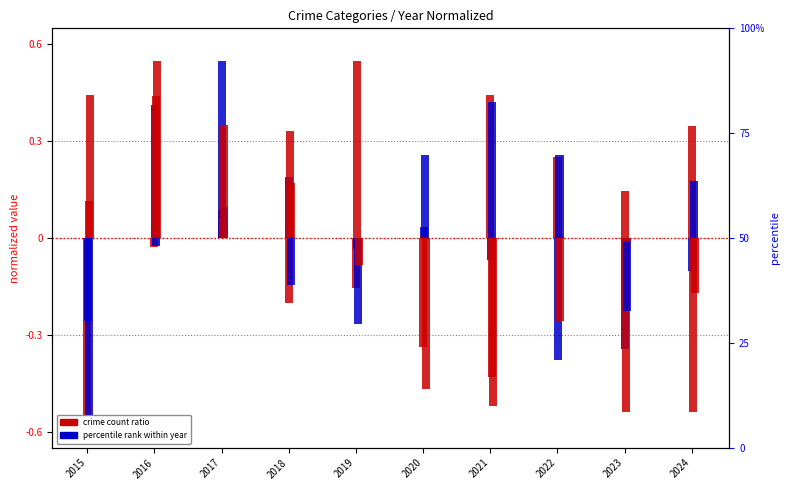

The value of Homicide at 2017 is 0.0. True or false?

False